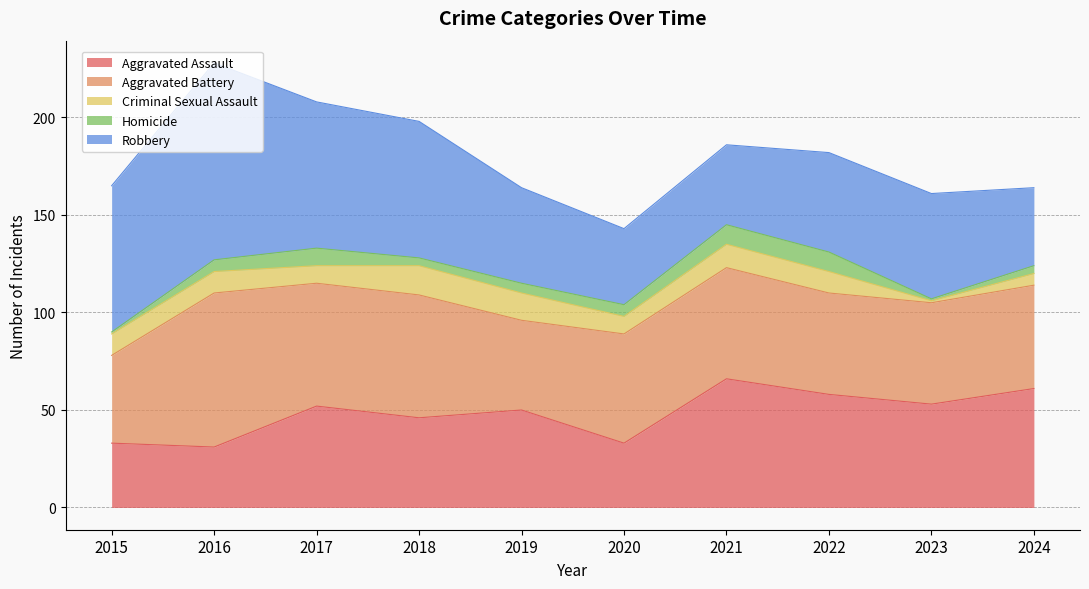

At which category is the sum across all series the highest?

2016